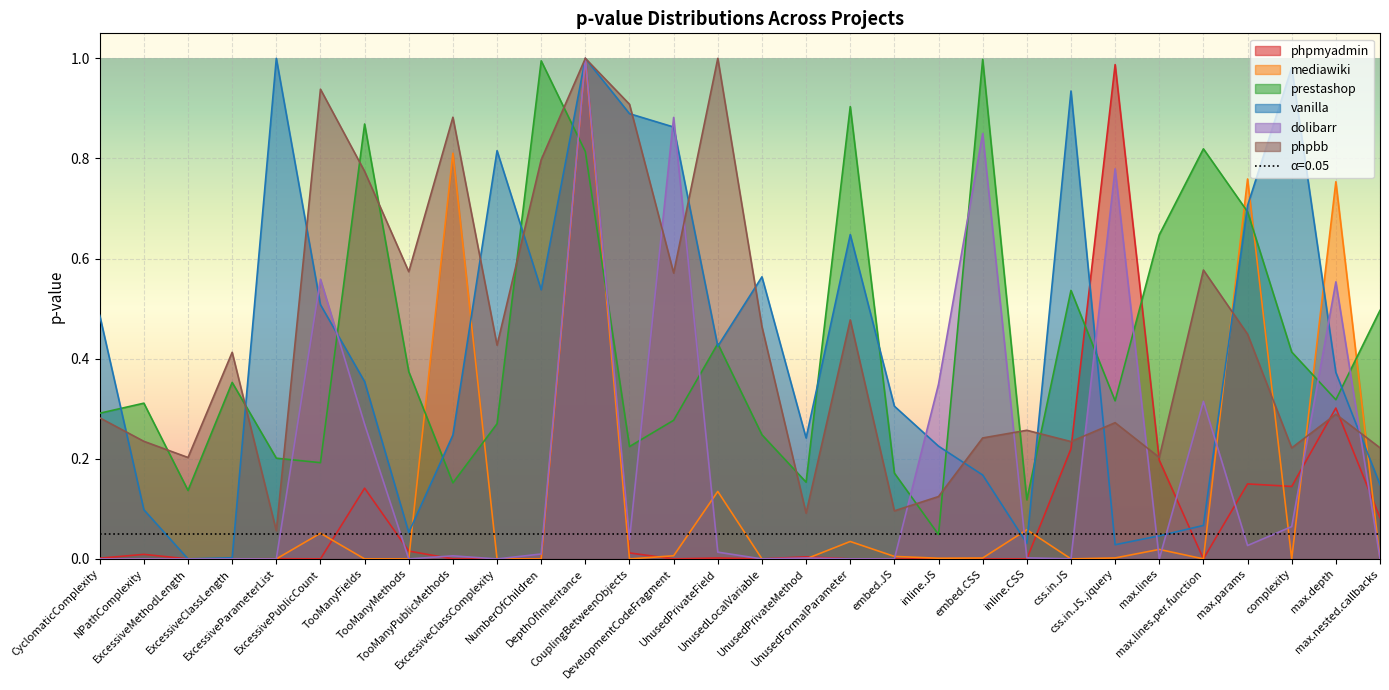

What is the difference between the second highest and minimum values in the dolibarr series?

0.9